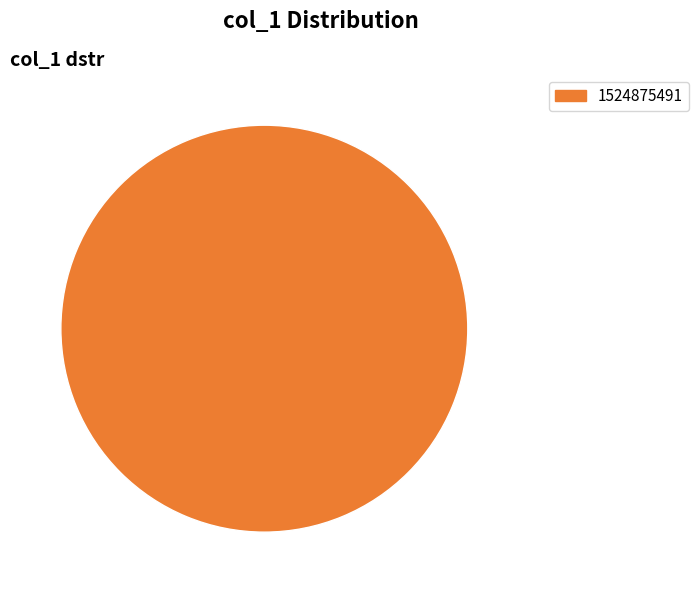

The 1524875491 slice represents 100% of the pie. True or false?

True